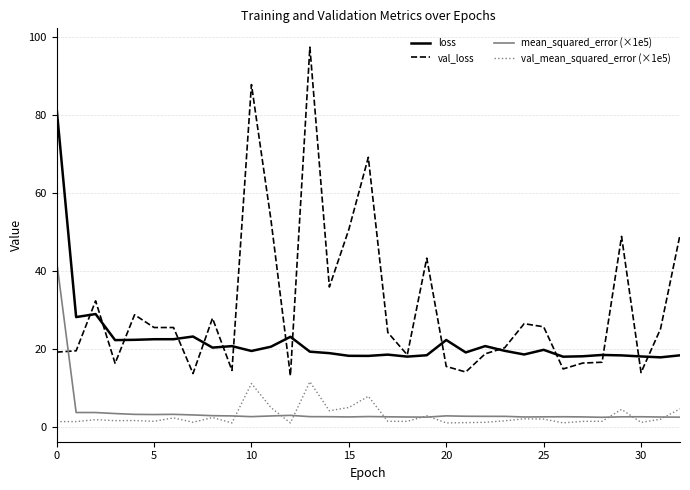

True or false: loss and val_mean_squared_error (×1e5) intersect in this chart.

False